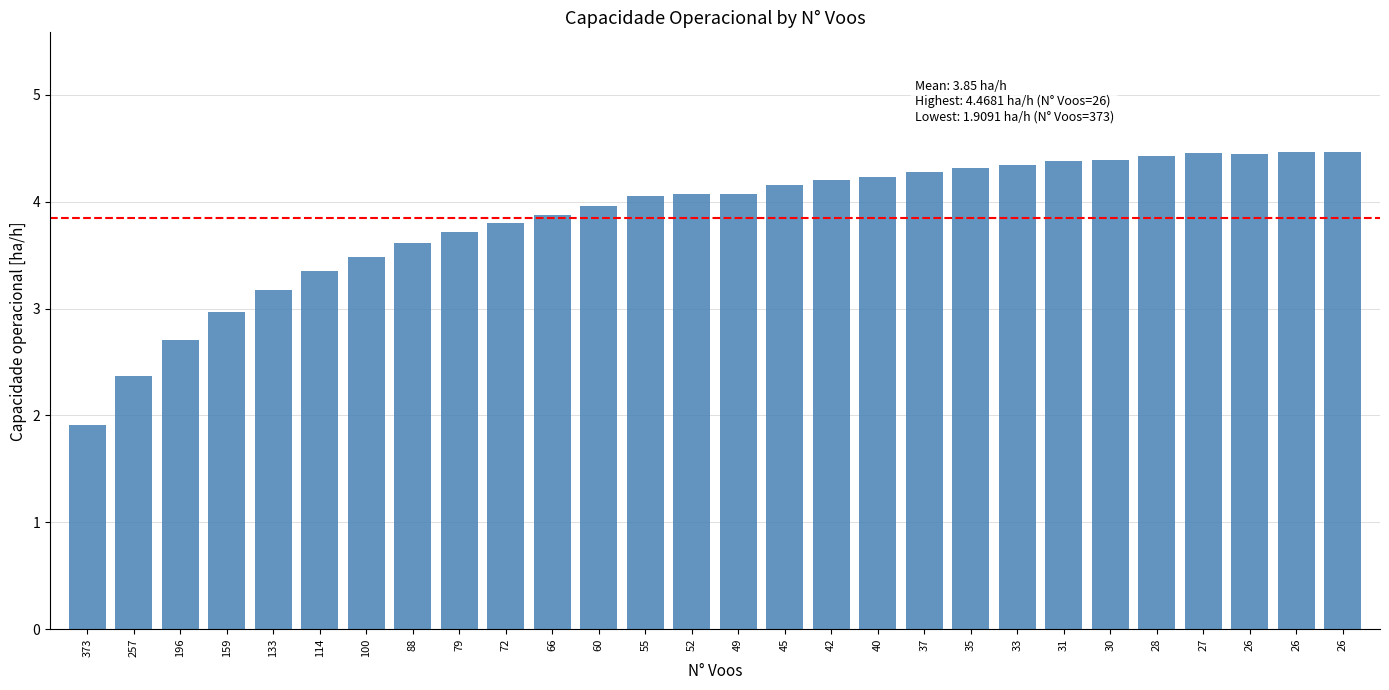

How many series are shown in this chart?

1